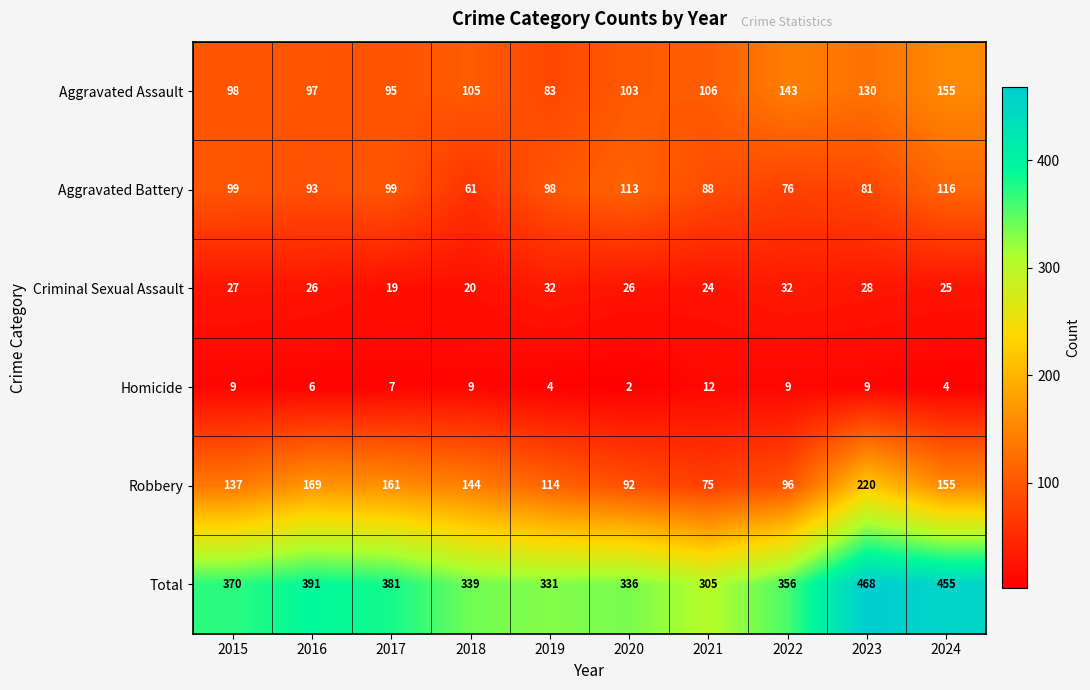

Which series changed the most between 2016 and 2024?

Total